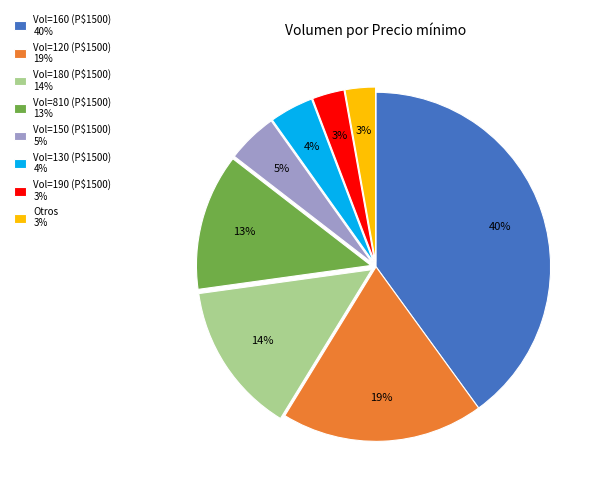

Is there a majority slice in this chart?

No